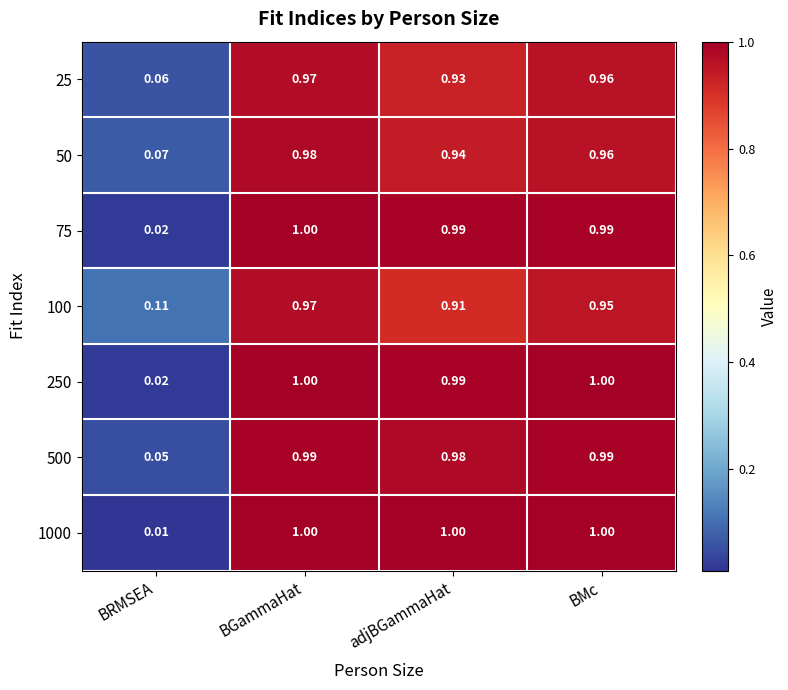

At which category is the sum across all series the highest?

BGammaHat